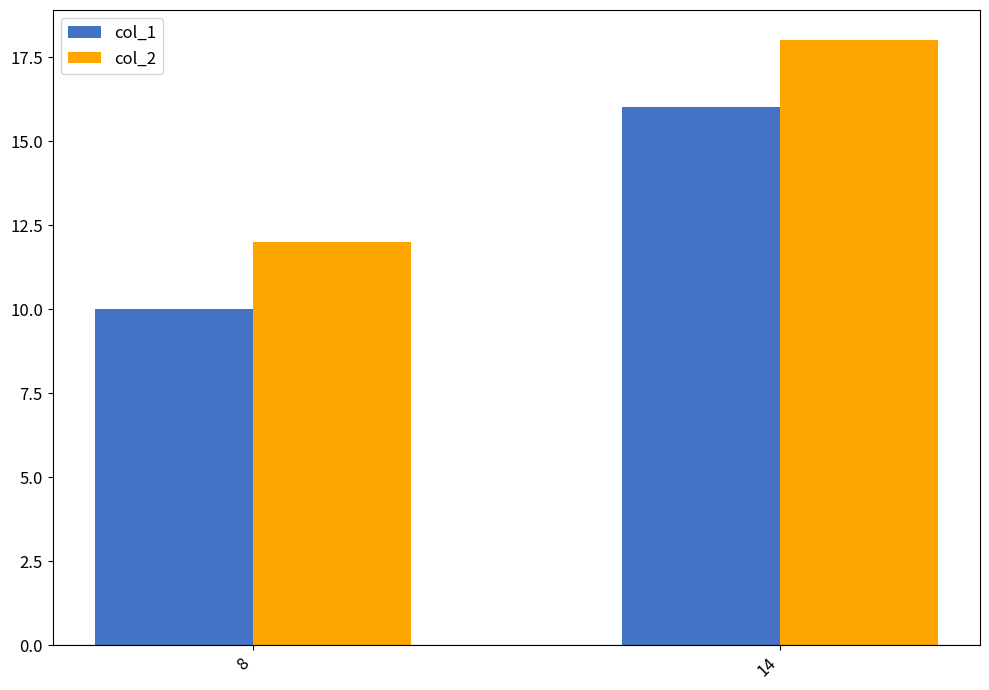

List the labels in order of col_2 value, largest first.

14, 8